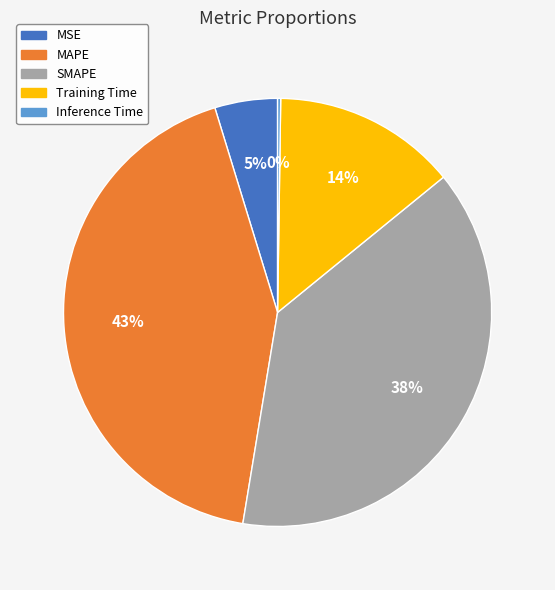

The Training Time slice represents 14% of the pie. True or false?

True